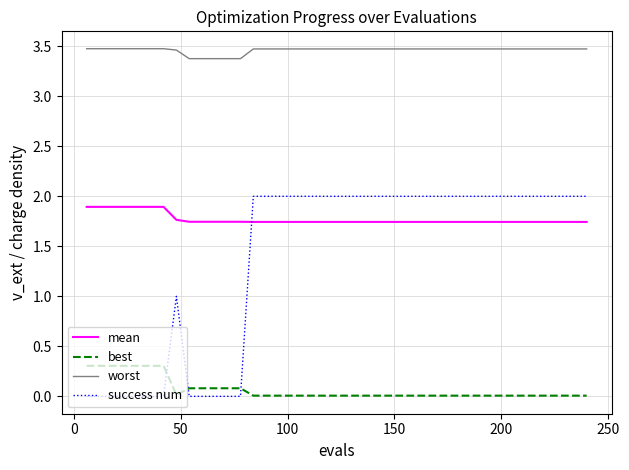

Which series has the largest total across all categories?

worst